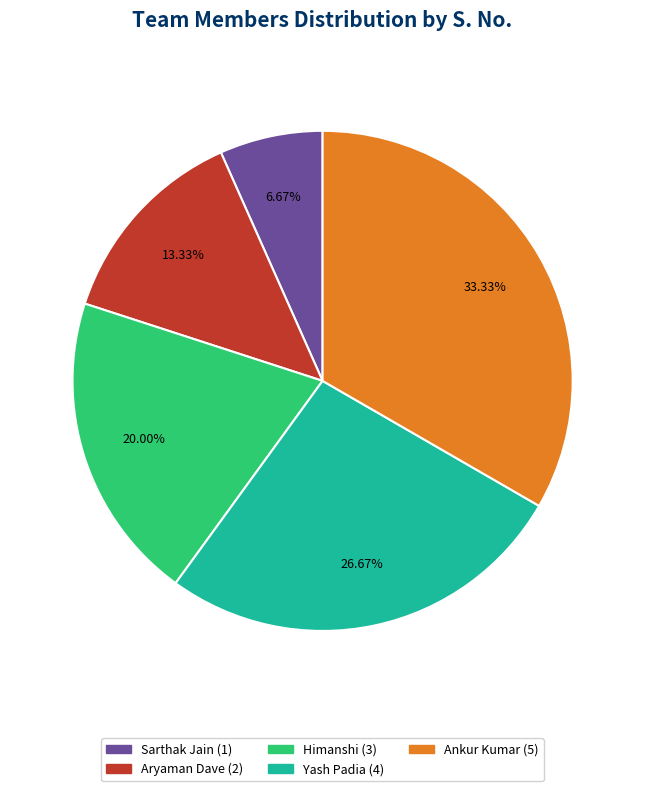

True or false: Sarthak Jain accounts for 7% of the total.

True